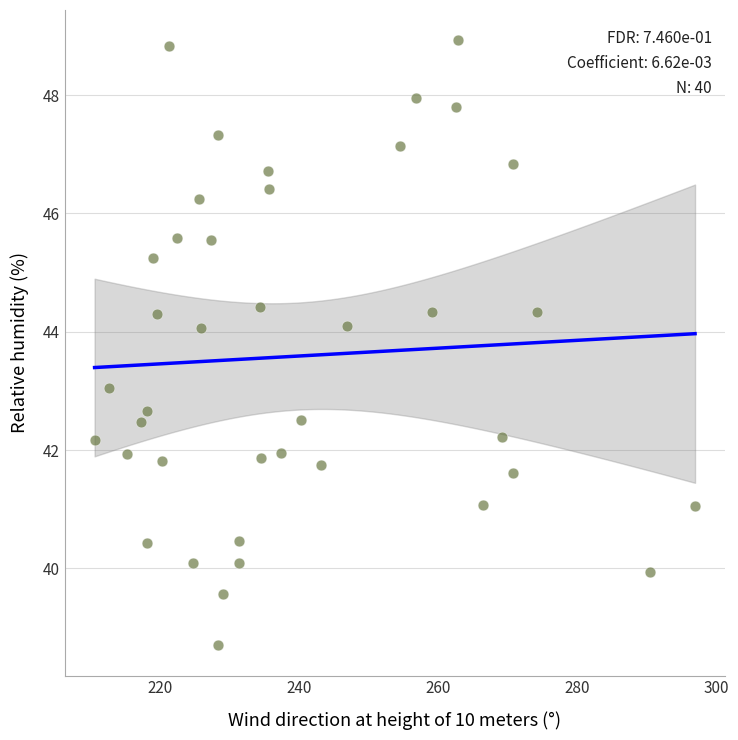

What is the range of X values (max minus min)?

86.4